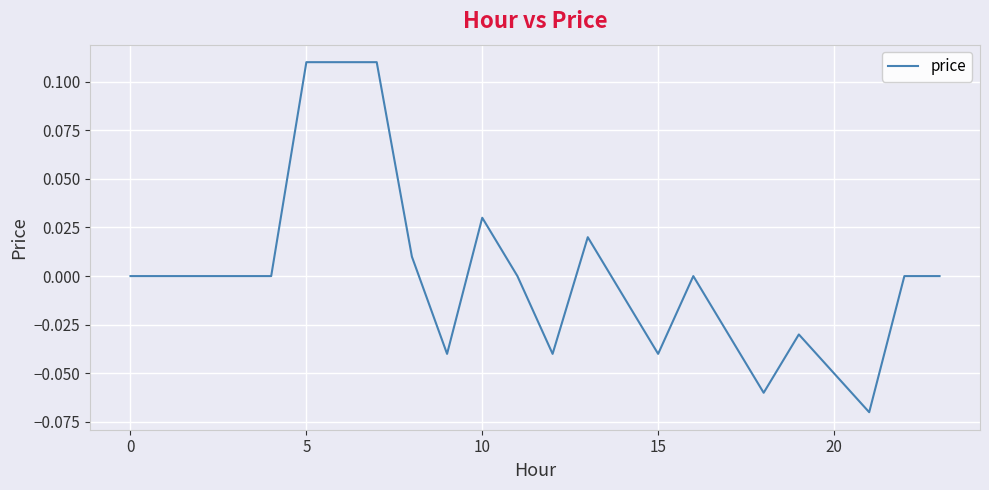

How many lines are shown in the chart?

1